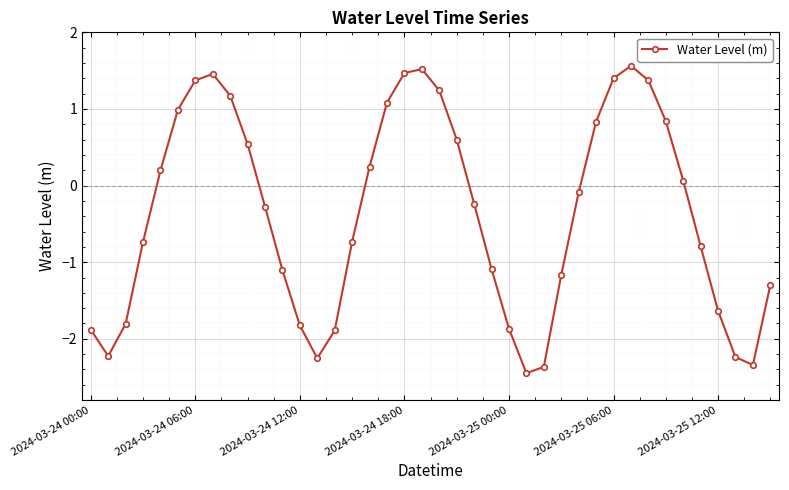

How many values are below zero?

22